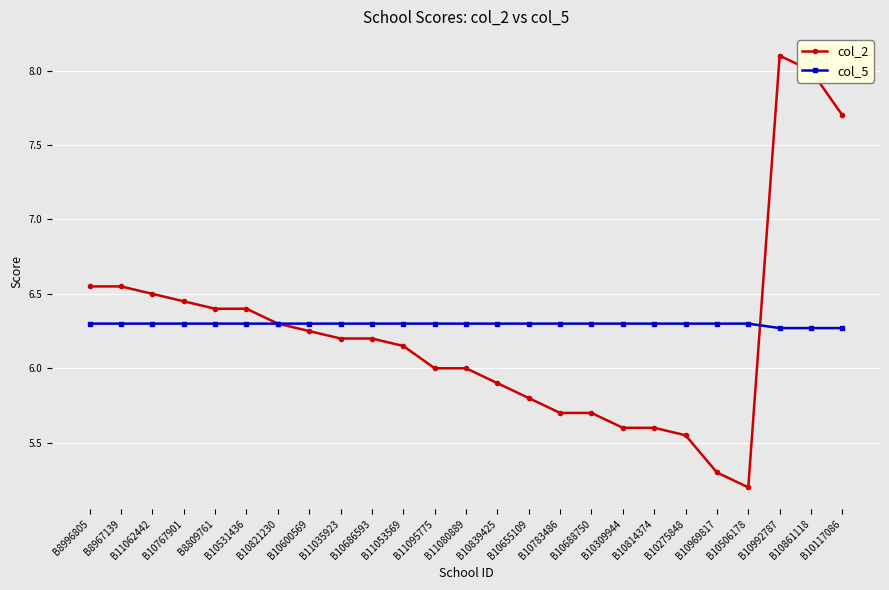

The value of col_5 at B10839425 is 3.8. True or false?

False